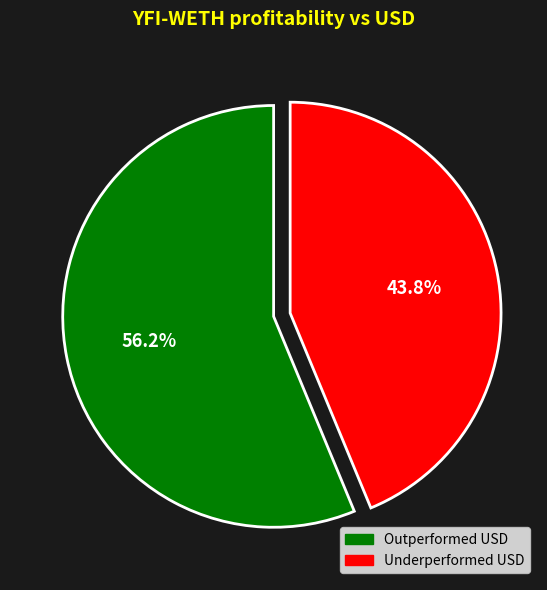

What is the ratio of the value at Underperformed USD to the value at Outperformed USD?

0.8